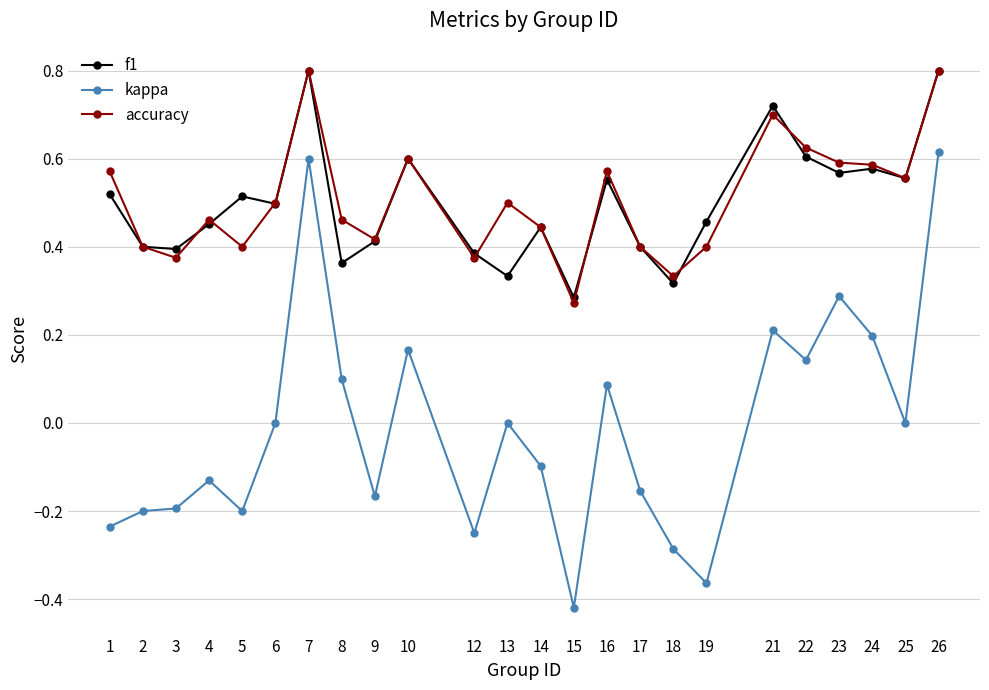

Which series changed the most between 4 and 15?

kappa